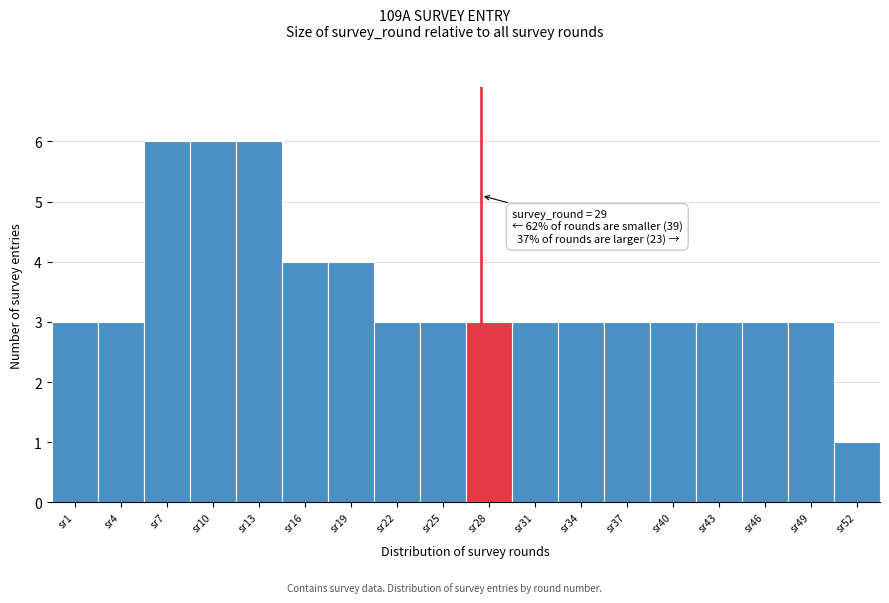

Reading left to right, list all the values displayed in this chart.

3	3	6	6	6	4	4	3	3	3	3	3	3	3	3	3	3	1